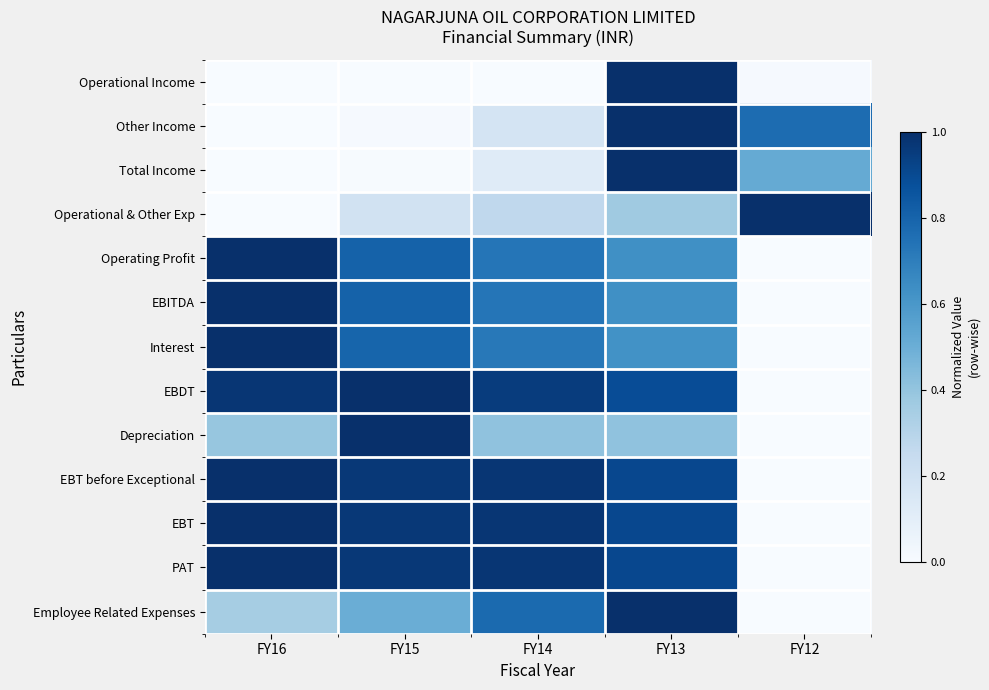

What is the total value across all series at FY13?

10.3